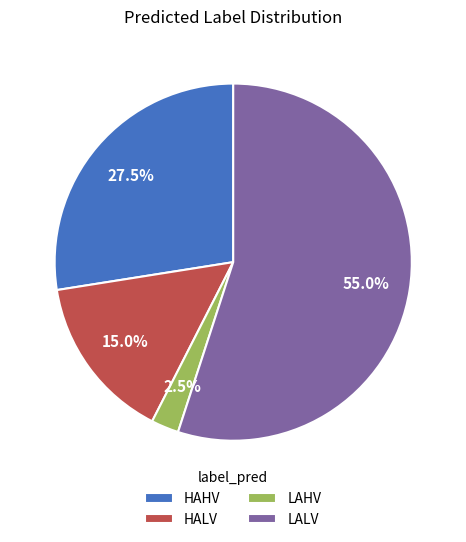

How many slices are in this pie chart?

4